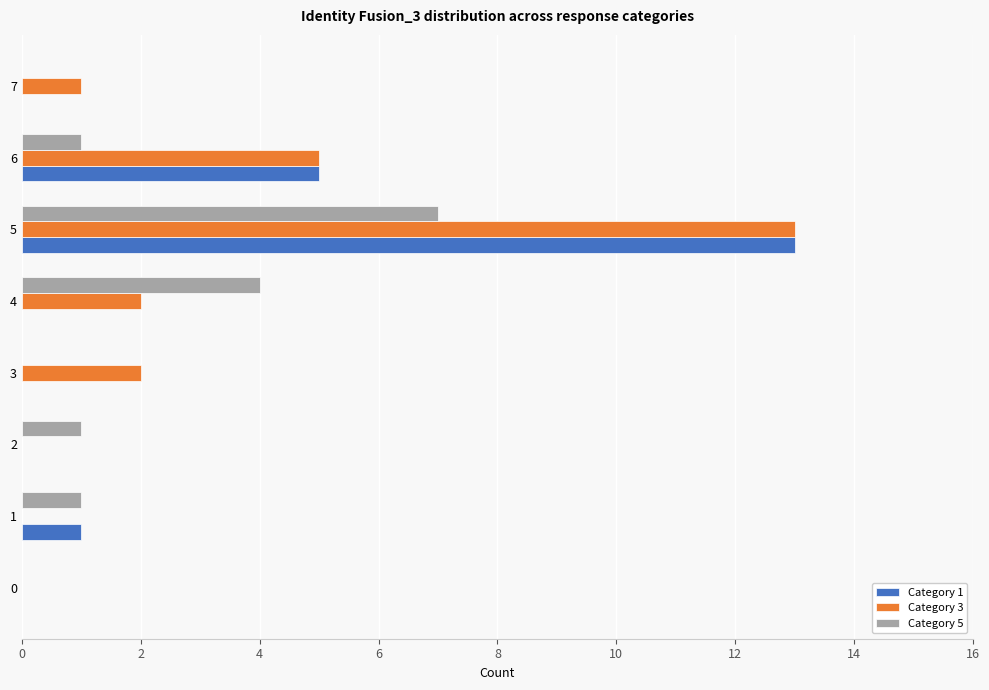

Is it true that Category 1 equals 0 at 2?

True